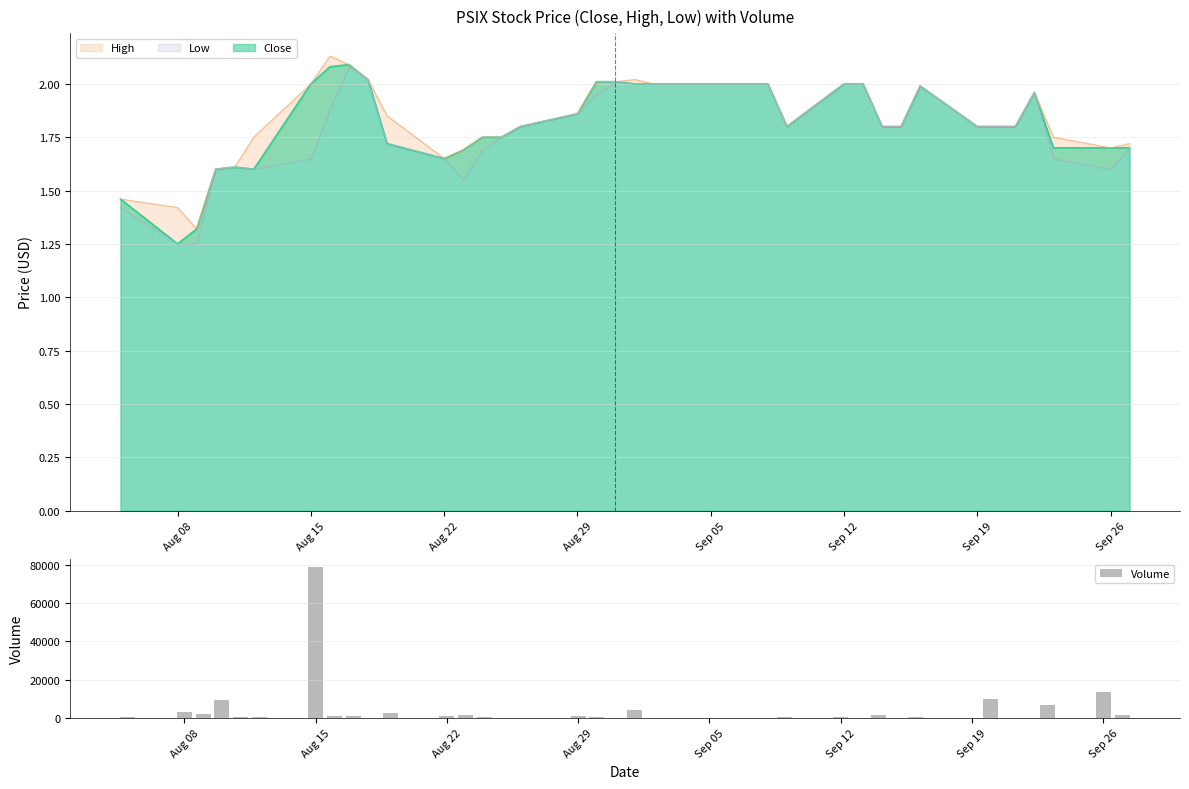

What is the sum of all Volume values?

145700